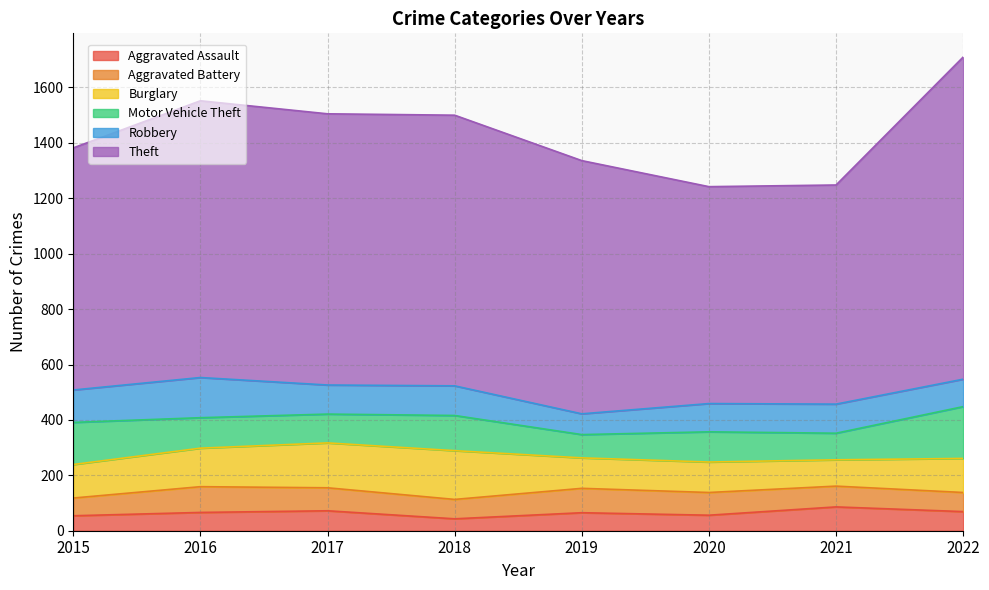

Is it true that Aggravated Assault equals 87 at 2020?

False